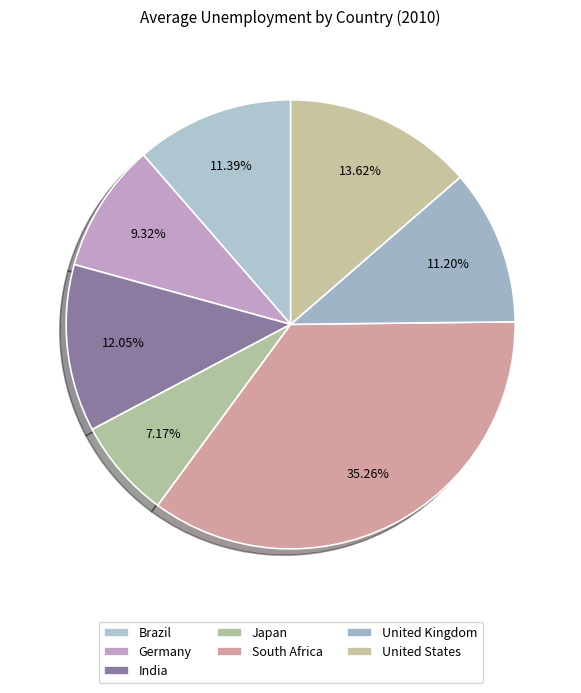

To the nearest percent, what is the combined percentage of United Kingdom and Brazil?

23%